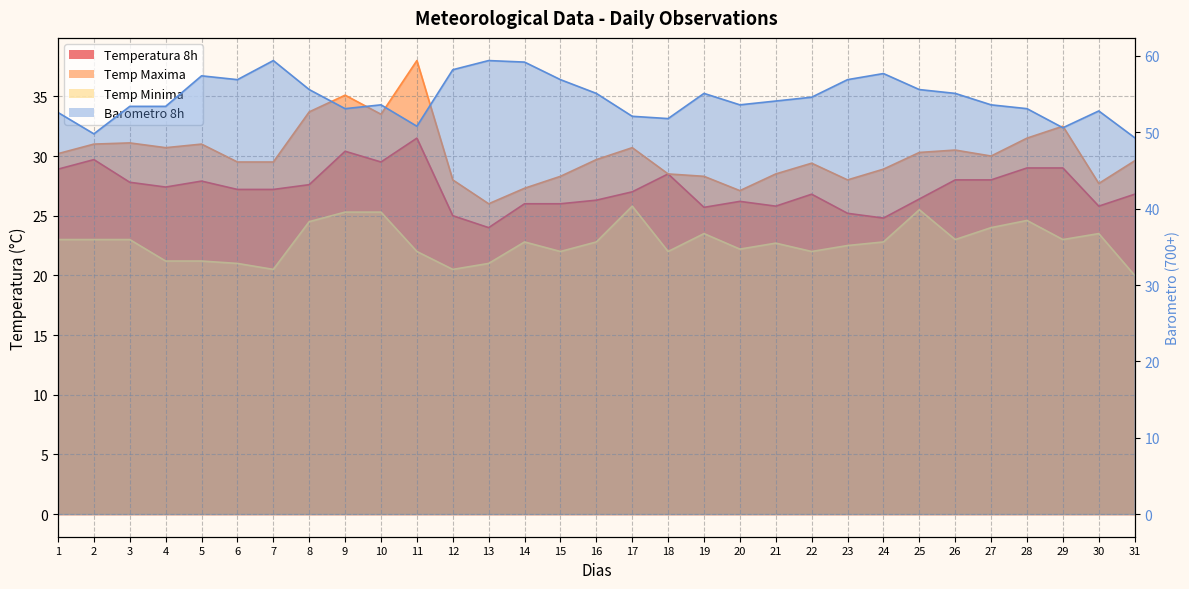

True or false: Temp Minima and Temp Maxima intersect in this chart.

False